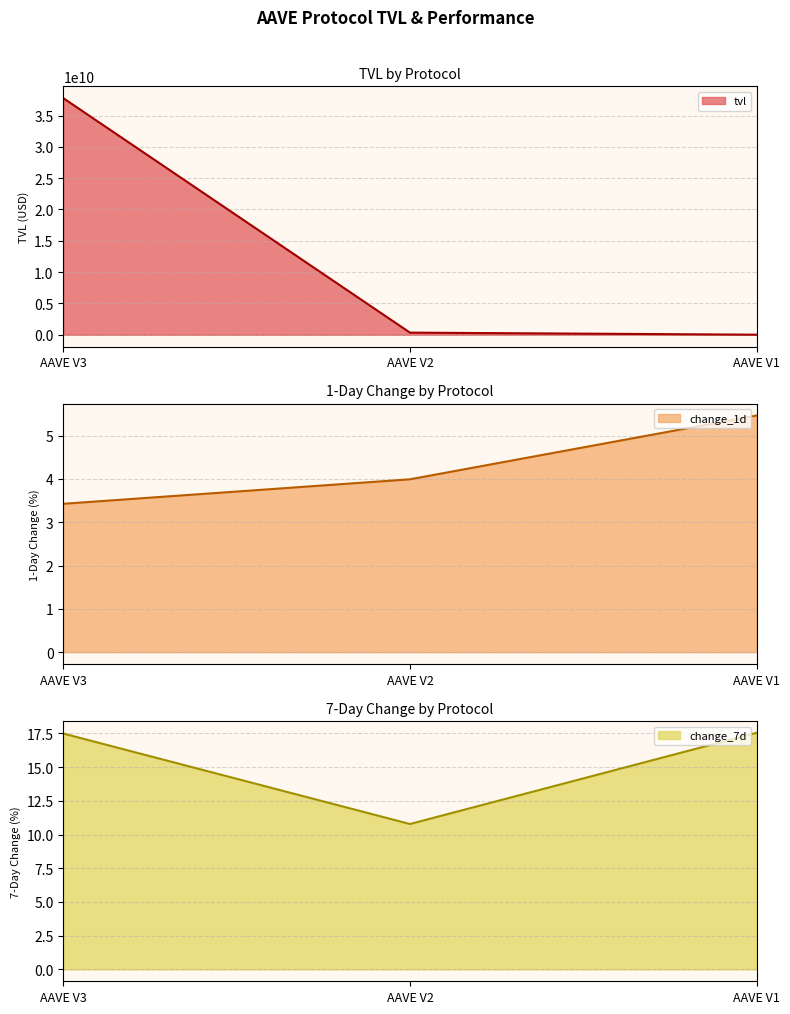

What is the difference between the maximum and minimum values in the change_7d series?

6.8